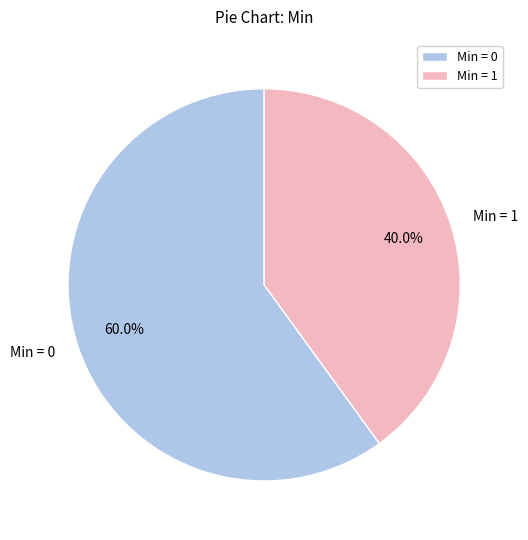

Which slice is the smallest?

Min = 1